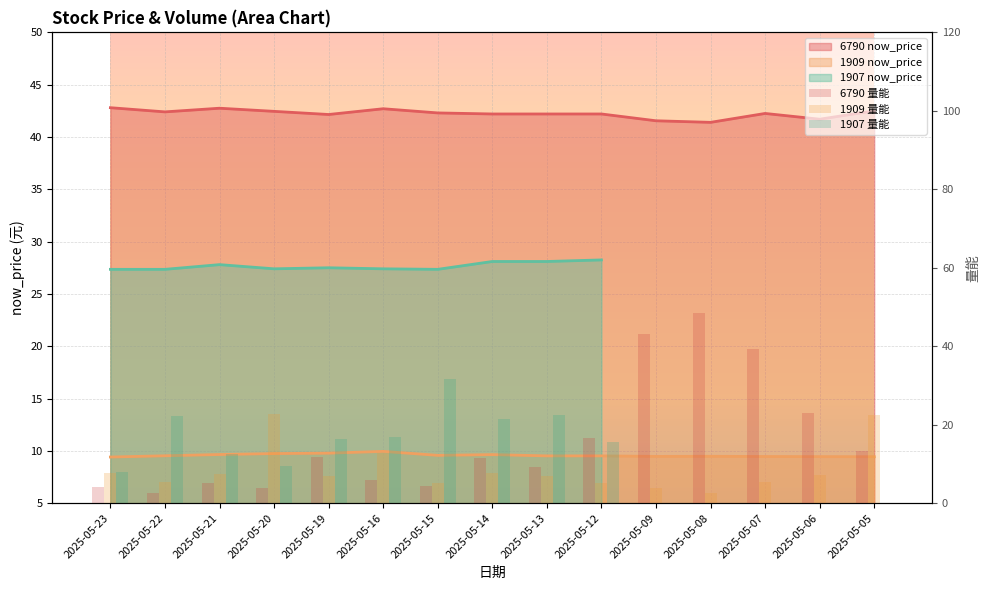

Between 2025-05-07 and 2025-05-05, which series saw the biggest shift?

6790 量能